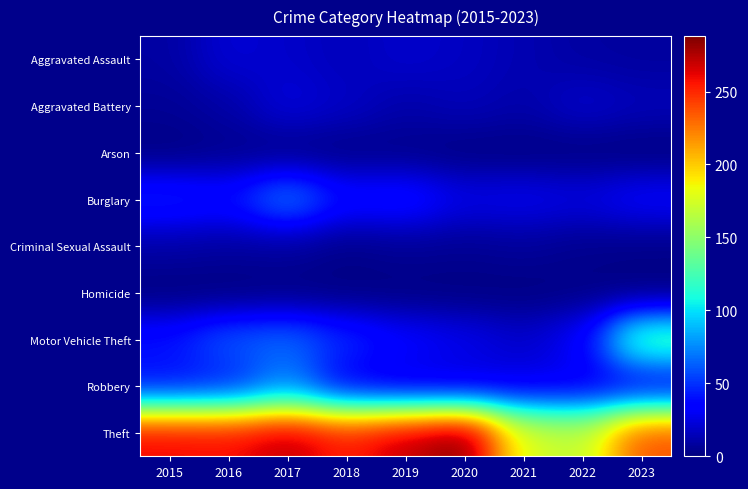

Which series has the largest range (max minus min)?

Theft